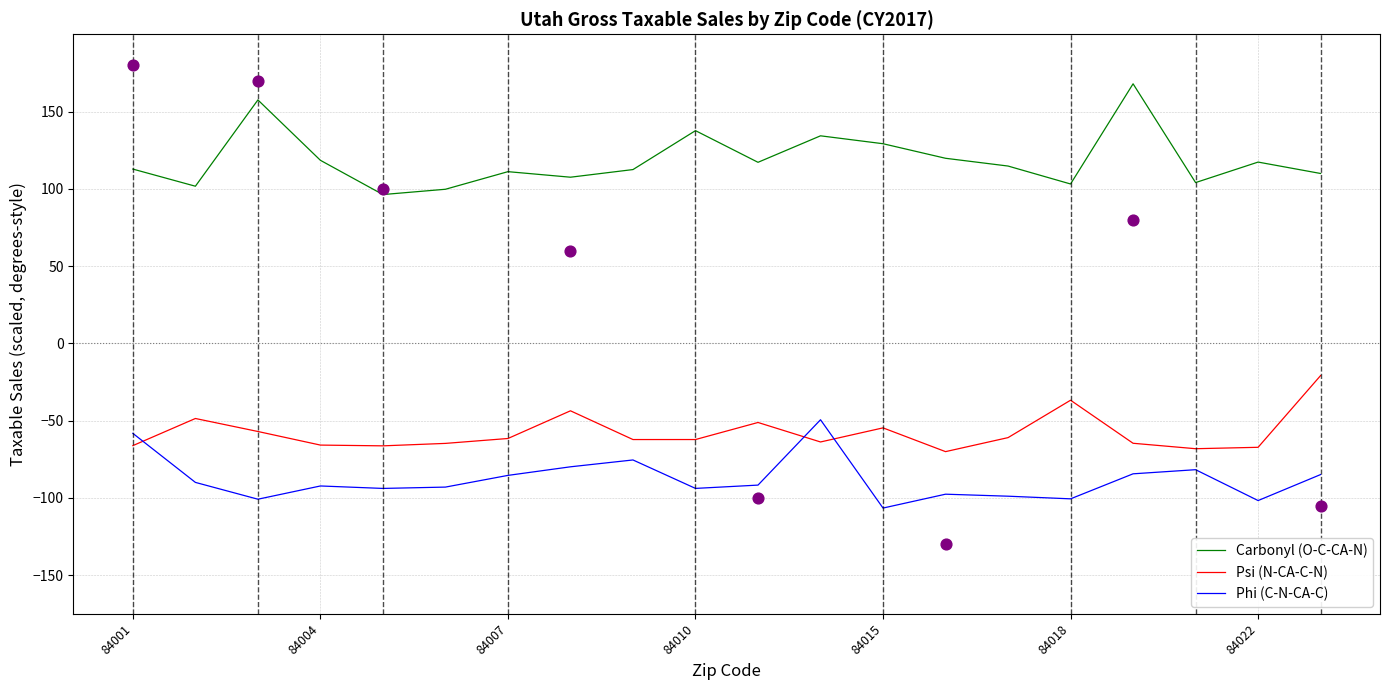

Which series contains the lowest Y value?

Phi (C-N-CA-C)